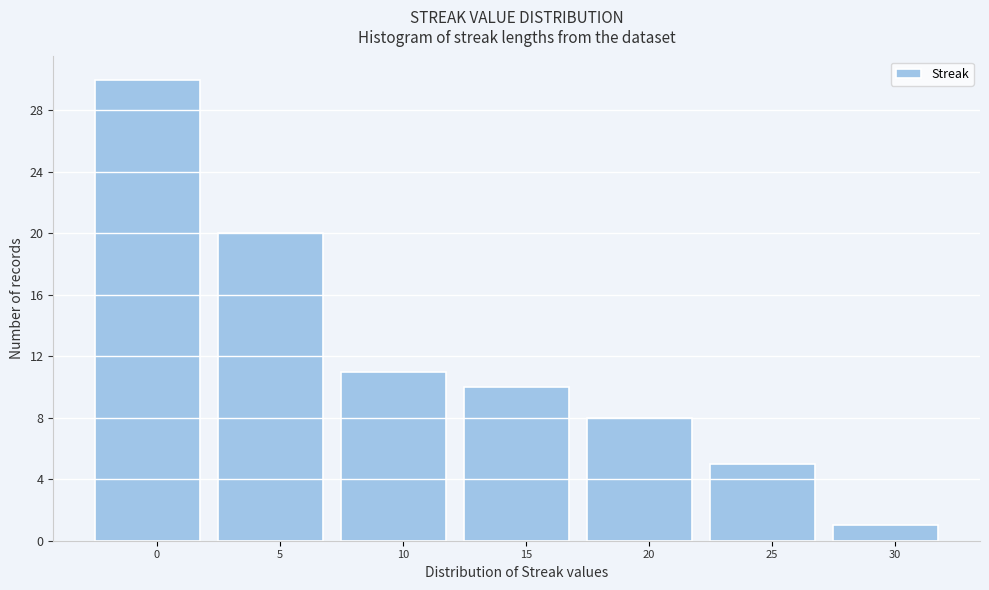

Reading left to right, transcribe all the data shown in this chart.

0=30	5=20	10=11	15=10	20=8	25=5	30=1